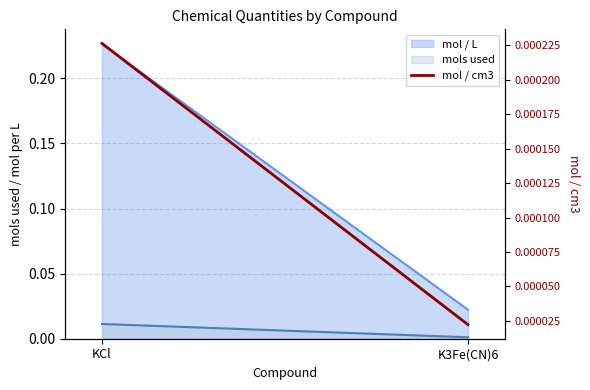

At which category does the chart reach its minimum across all series?

K3Fe(CN)6